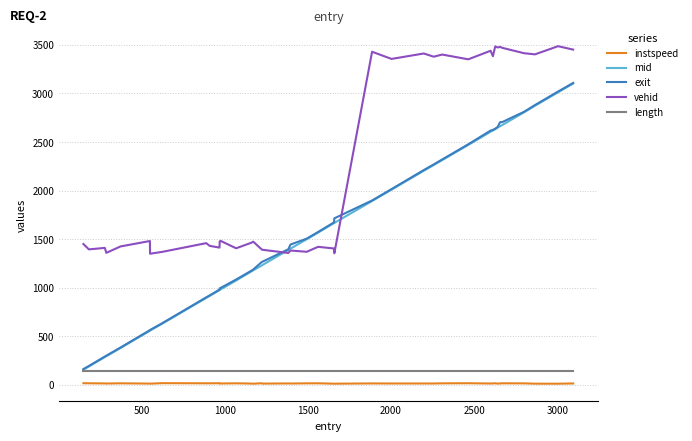

True or false: exit and instspeed intersect in this chart.

False